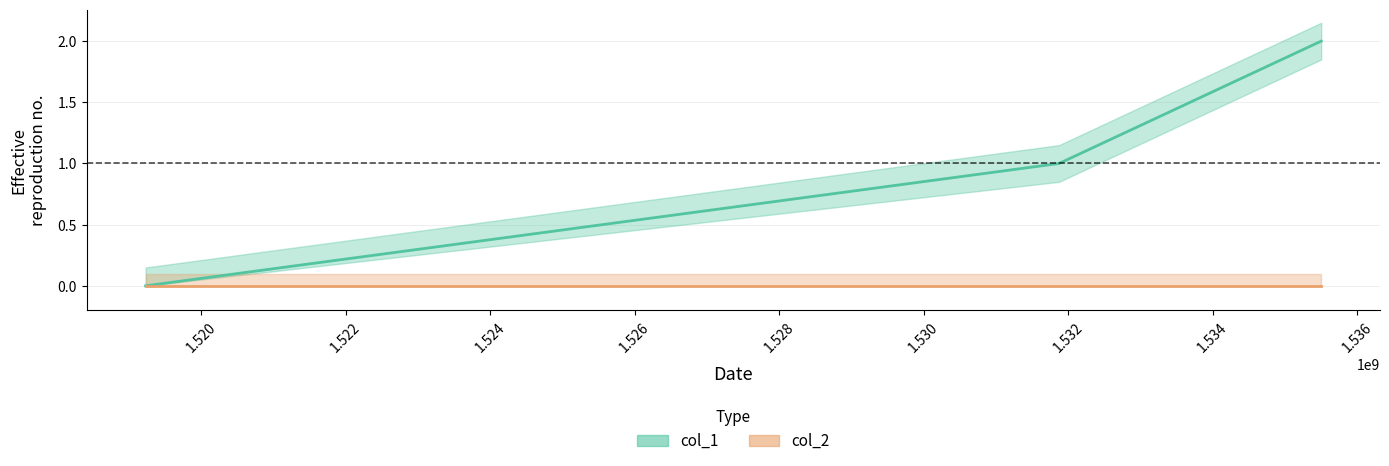

Reading right to left, extract all data points from this chart.

2	1	0